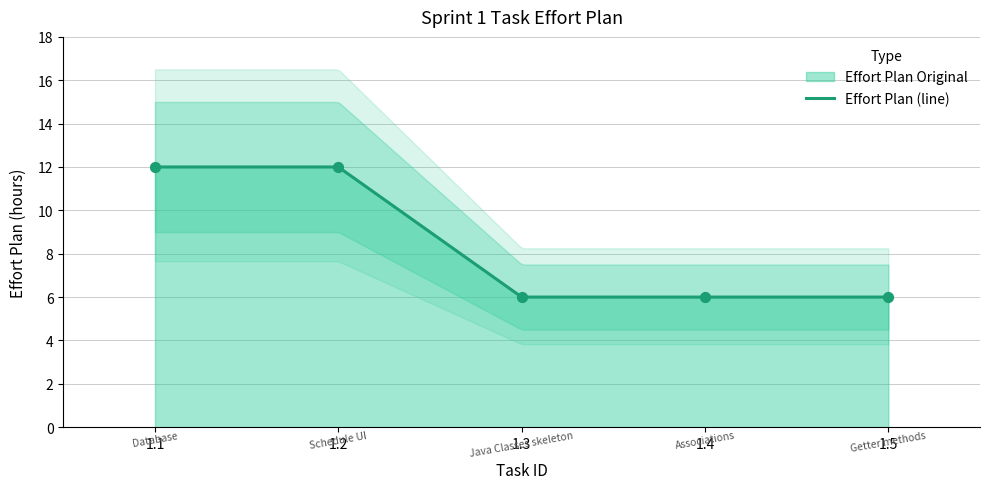

What is the change in value from 1.2 to 1.3?

-6